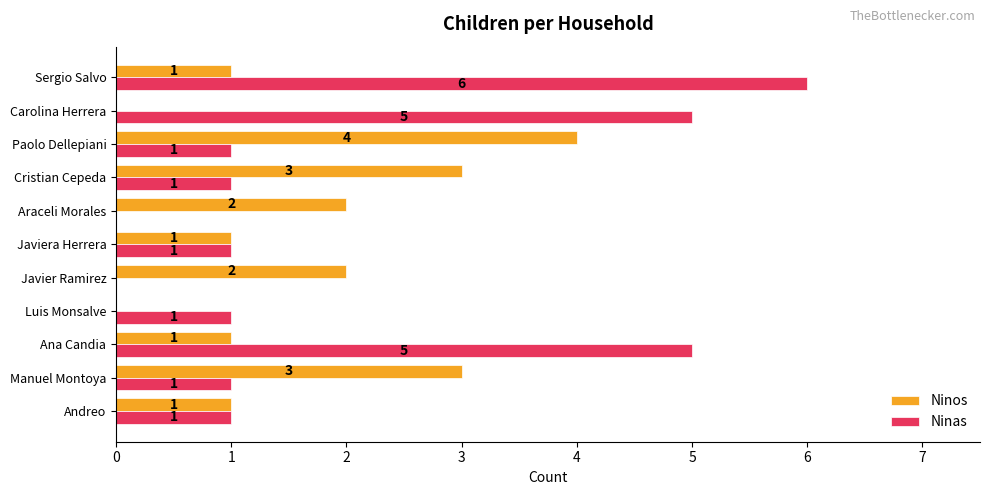

Which series has the largest total across all categories?

Ninas